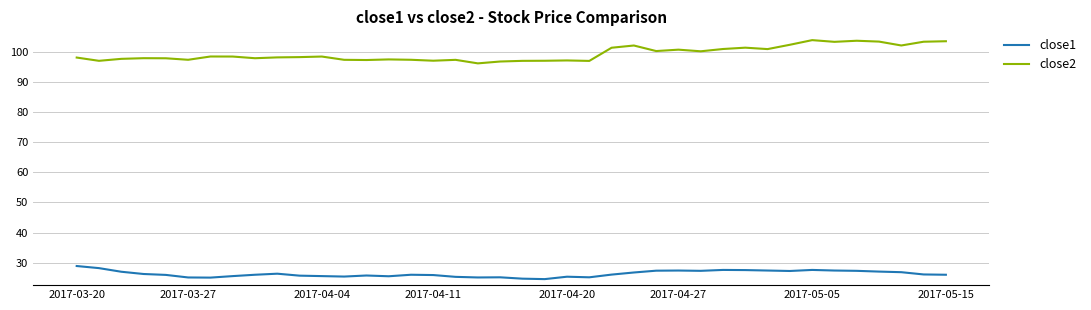

What are all the series names shown in the legend?

close1, close2